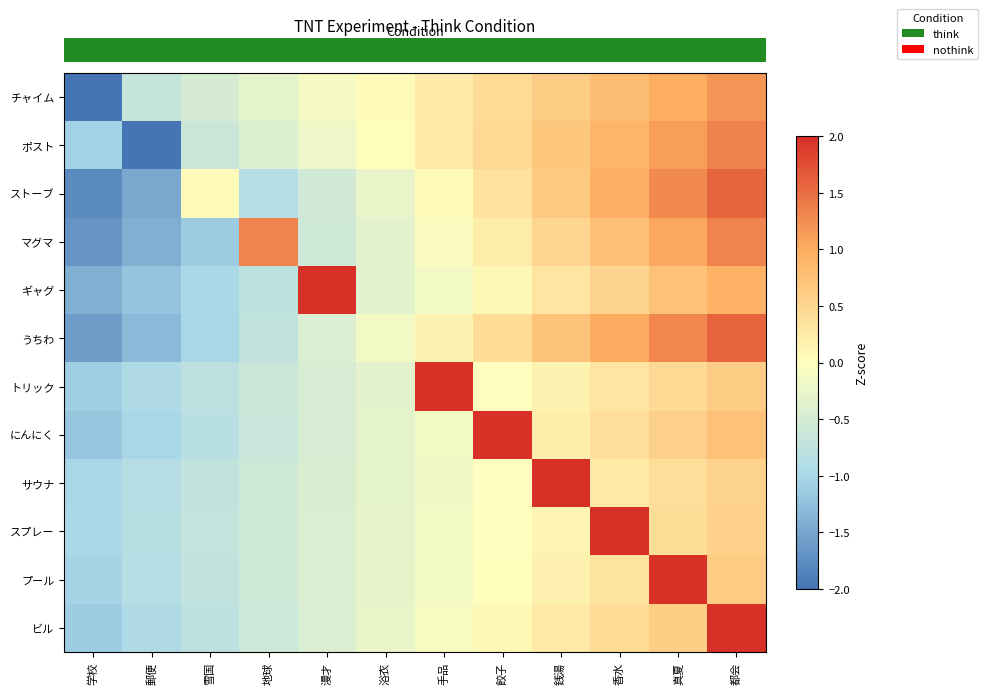

At which category is the sum across all series the highest?

都会